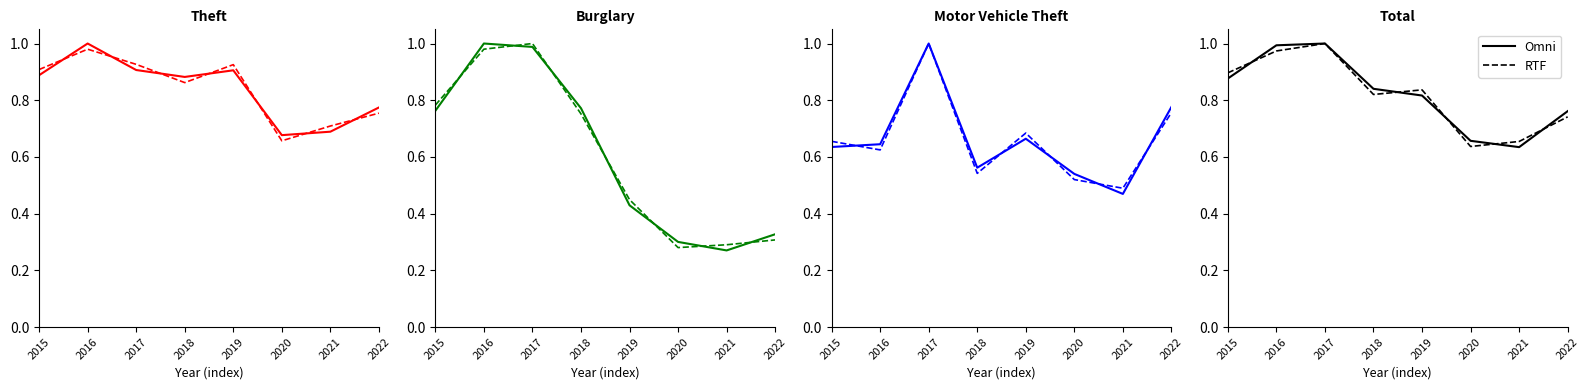

At which category does the chart reach its peak across all series?

2017